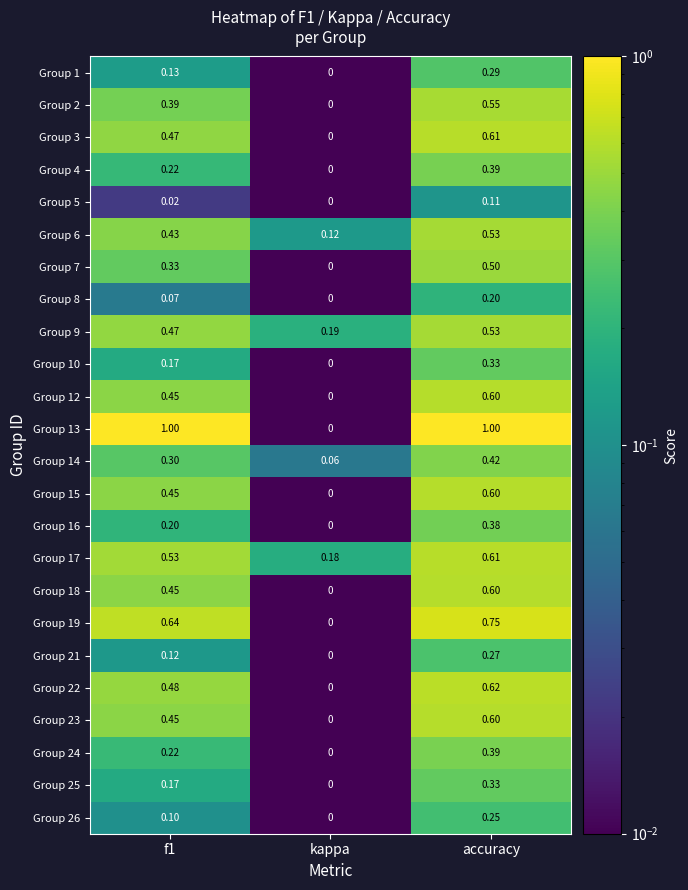

At which category is the sum across all series the highest?

accuracy